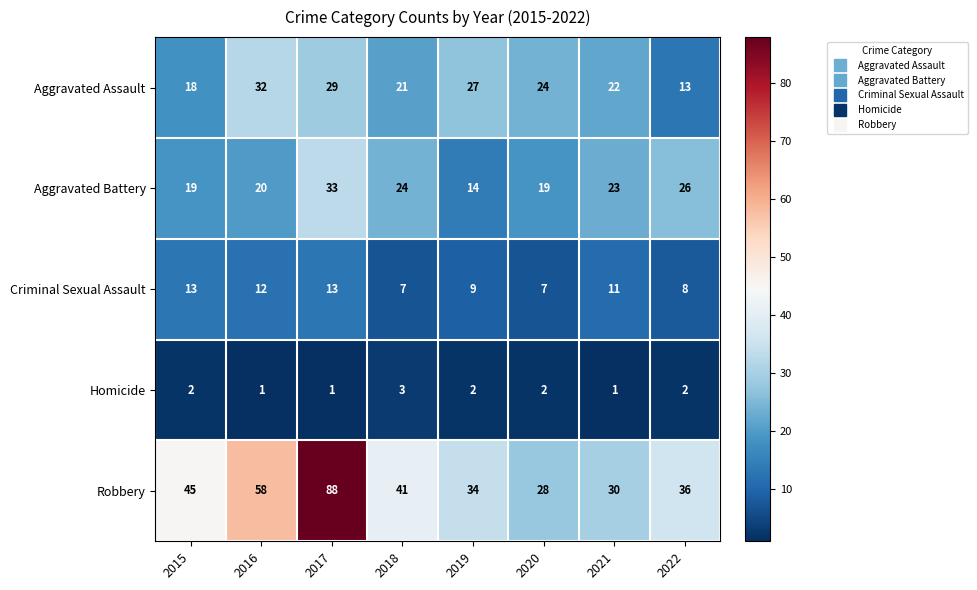

List the series in order of their peak value, lowest first.

Homicide, Criminal Sexual Assault, Aggravated Assault, Aggravated Battery, Robbery